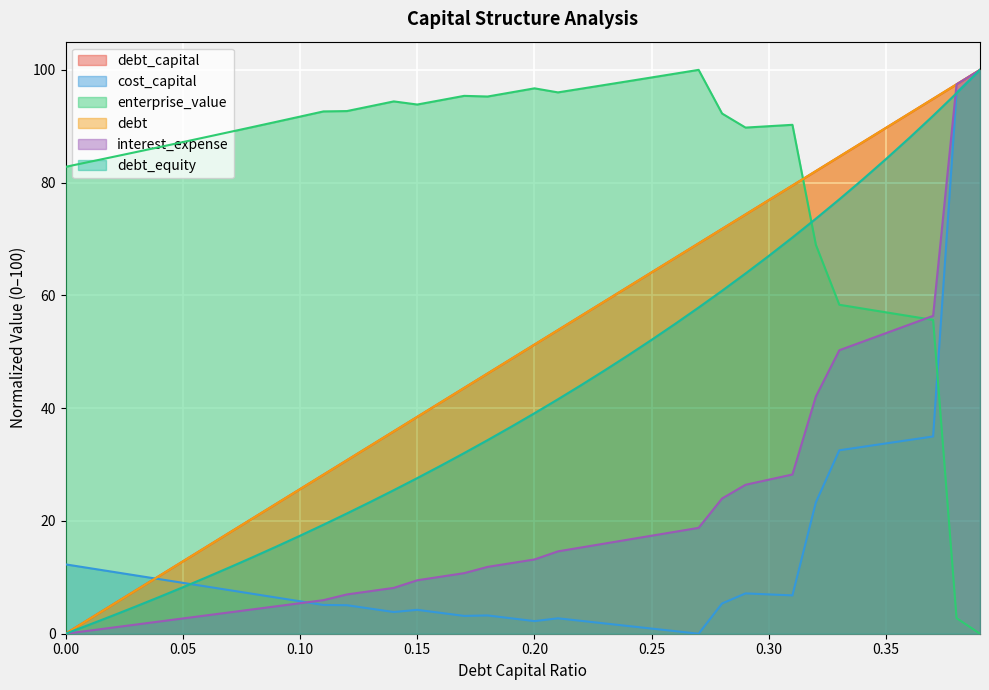

How many data points in debt_capital are less than 51?

20